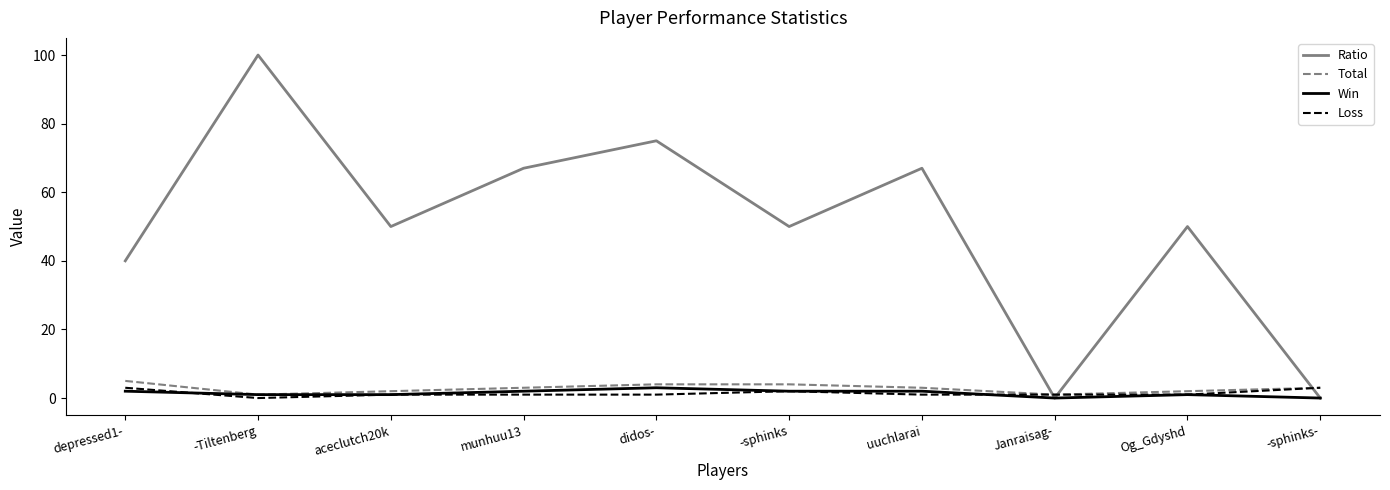

At which category is the sum across all series the highest?

-Tiltenberg